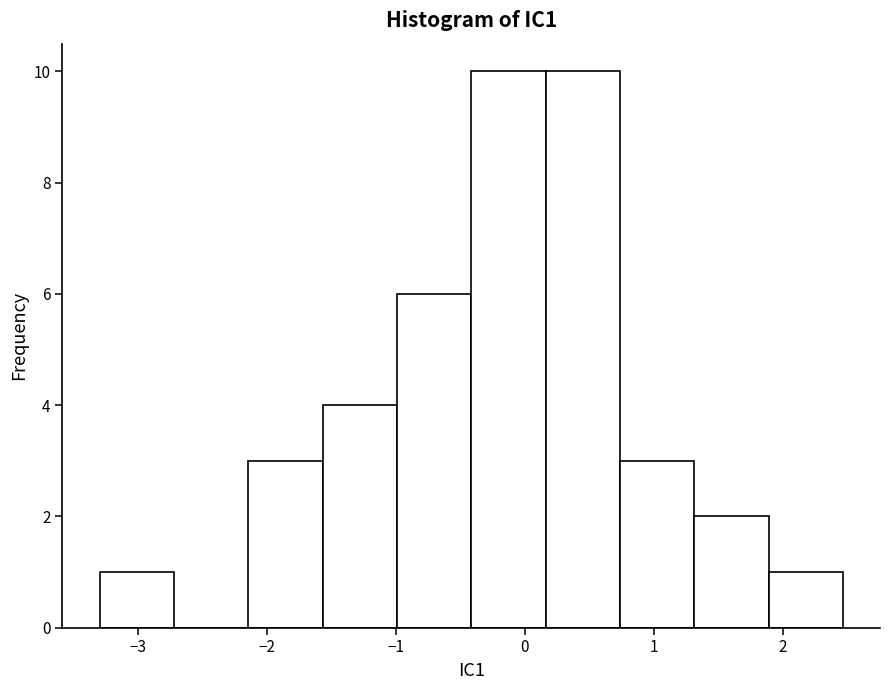

Reading left to right, transcribe this chart: for each bar, give the range it covers on the x-axis and its height. Neither the bar edges nor the heights are printed on the chart, so give them approximately, as read against the axes.

-3.3 to -2.7: 1
-2.7 to -2.1: 0
-2.1 to -1.6: 3
-1.6 to -1.0: 4
-1.0 to -0.4: 6
-0.4 to 0.2: 10
0.2 to 0.7: 10
0.7 to 1.3: 3
1.3 to 1.9: 2
1.9 to 2.5: 1